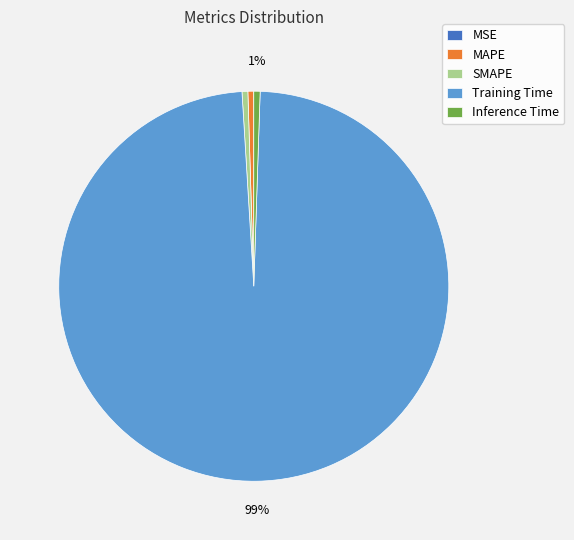

To the nearest percent, what is the average slice percentage?

20%